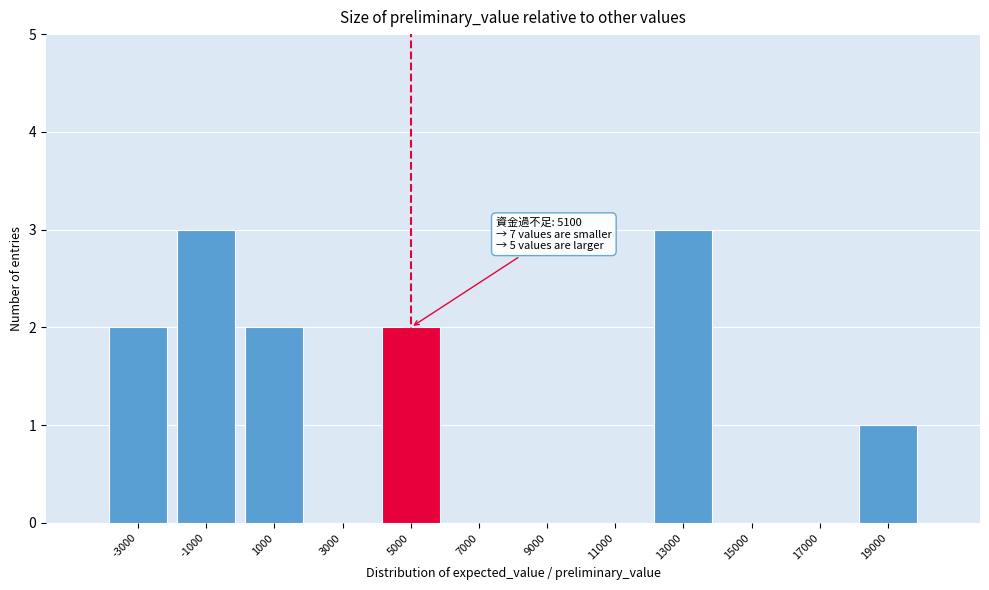

Reading left to right, extract all data points from this chart.

-3000=2	-1000=3	1000=2	3000=0	5000=2	7000=0	9000=0	11000=0	13000=3	15000=0	17000=0	19000=1